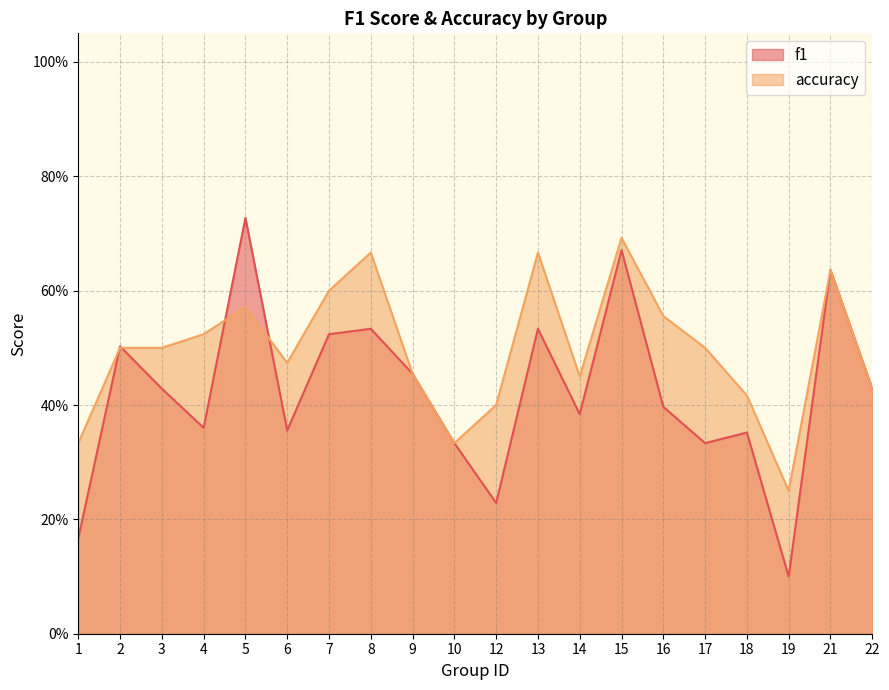

Rank the series by their maximum value, from highest to lowest.

f1, accuracy